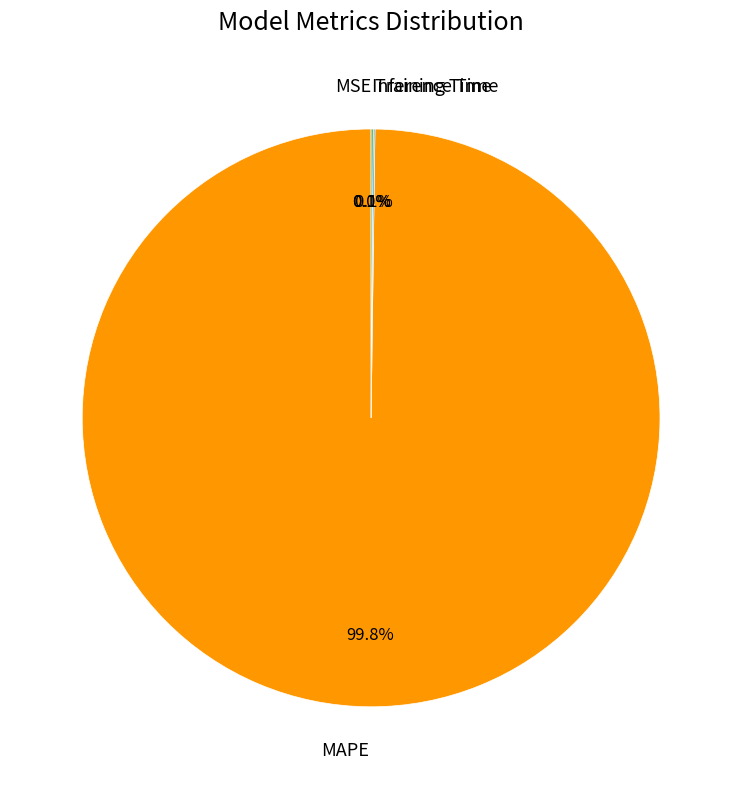

Which category has the biggest portion of the pie?

MAPE